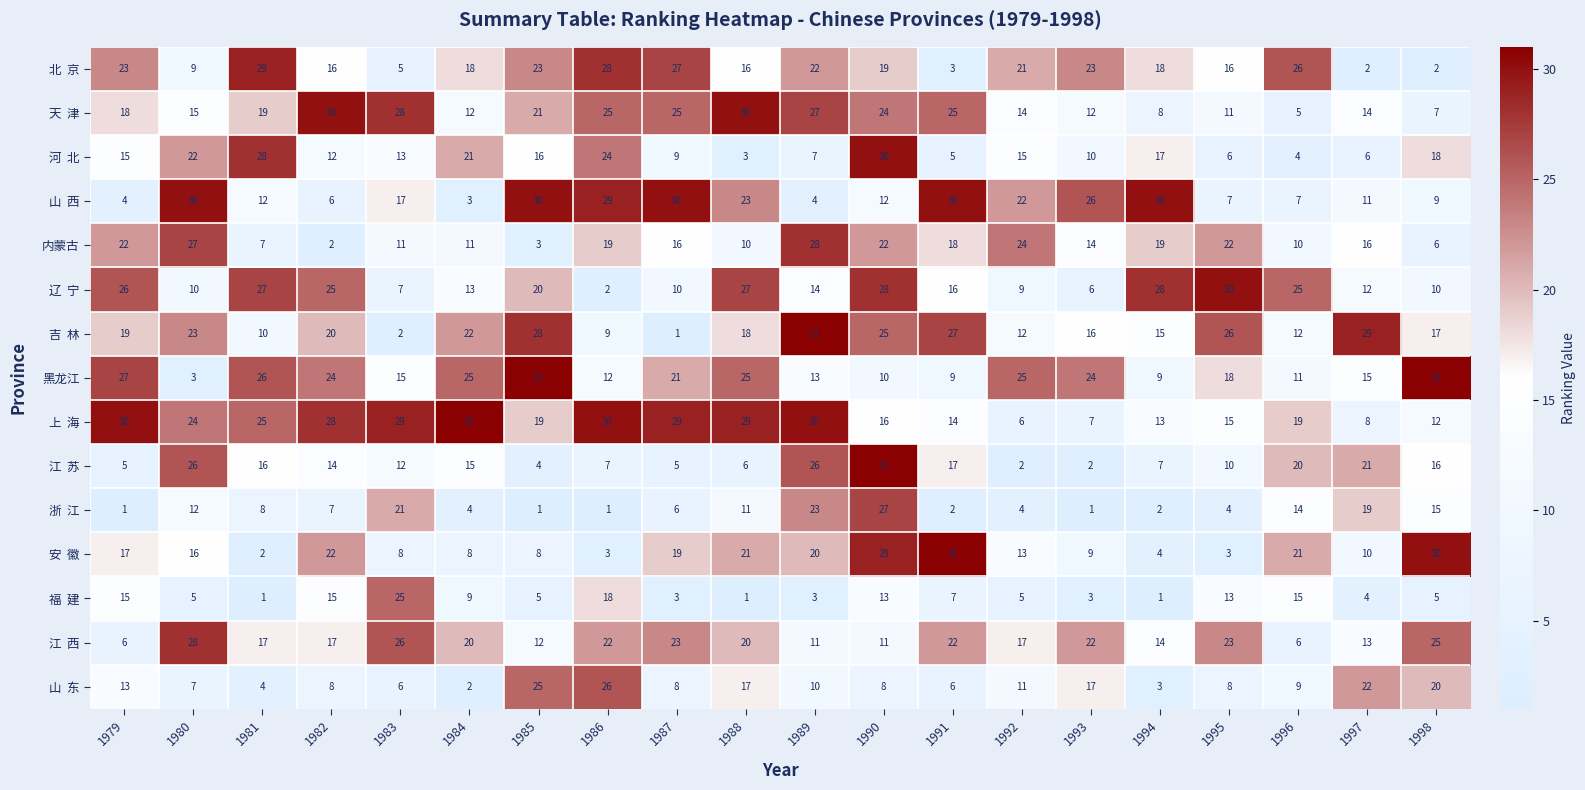

What is the spread (max minus min) of values at 1990?

23